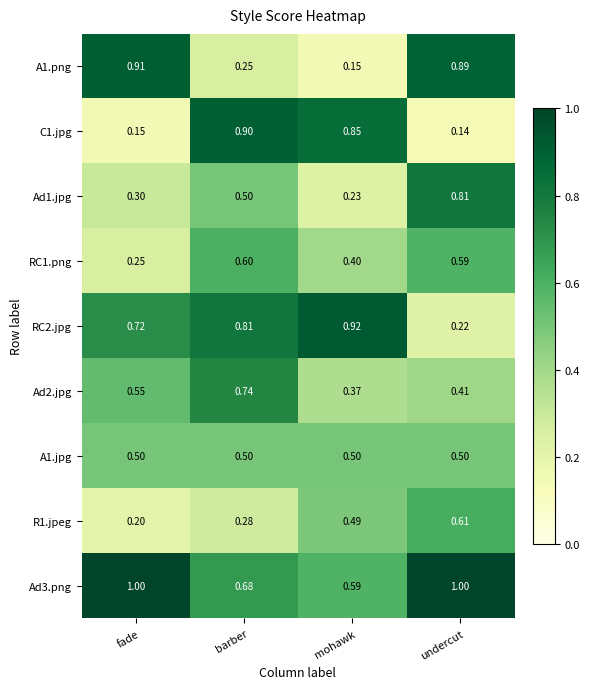

Which category has the lowest value in the RC2.jpg series?

undercut